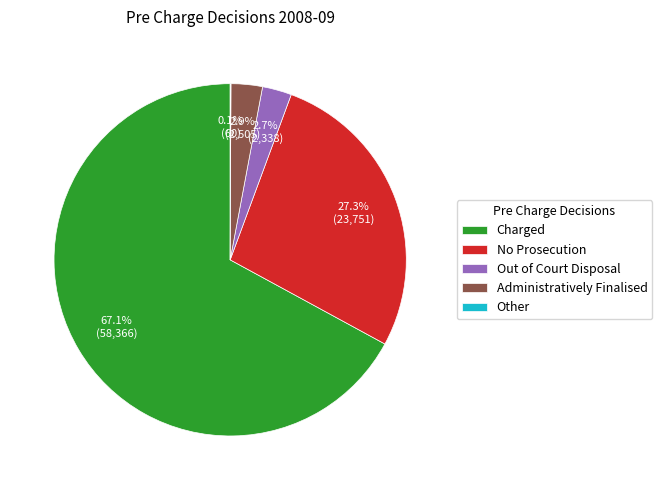

Which slice is the largest?

Charged